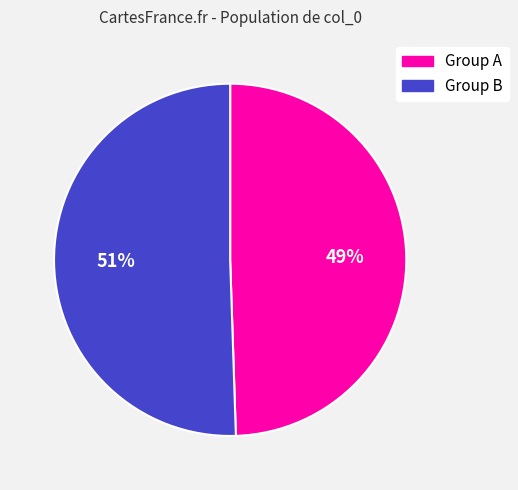

Approximately how many times larger is the value at Group B compared to Group A?

1.0